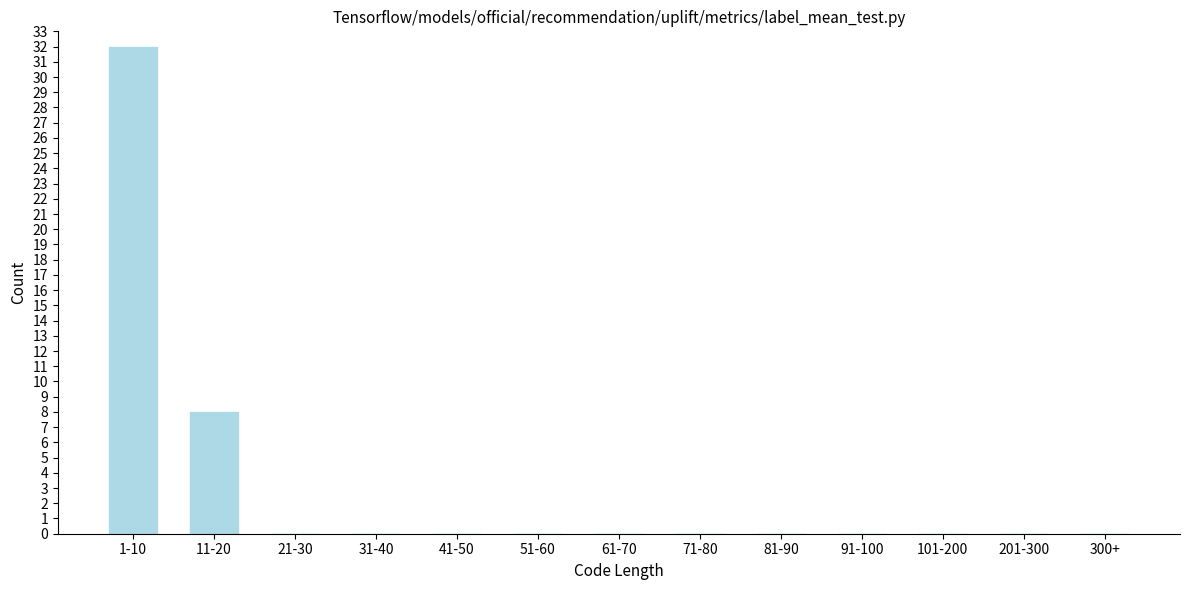

Reading left to right, what are all the values shown in this chart?

1-10=32	11-20=8	21-30=0	31-40=0	41-50=0	51-60=0	61-70=0	71-80=0	81-90=0	91-100=0	101-200=0	201-300=0	300+=0